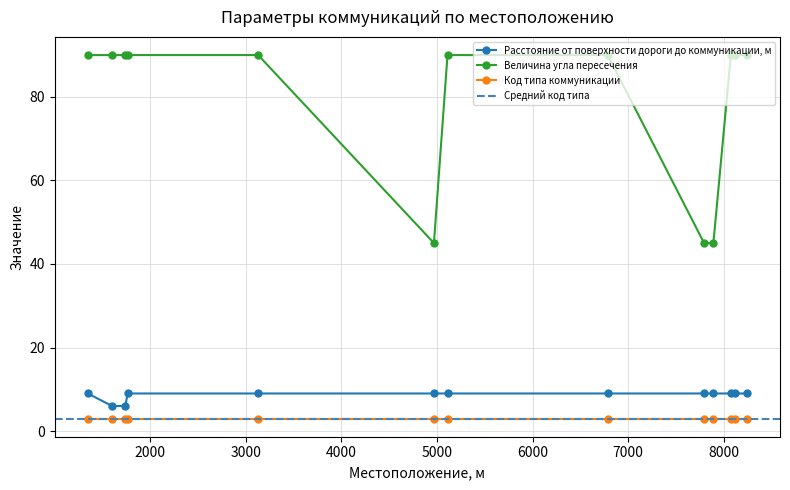

True or false: Величина угла пересечения and Расстояние от поверхности дороги до коммуникации, м intersect in this chart.

False